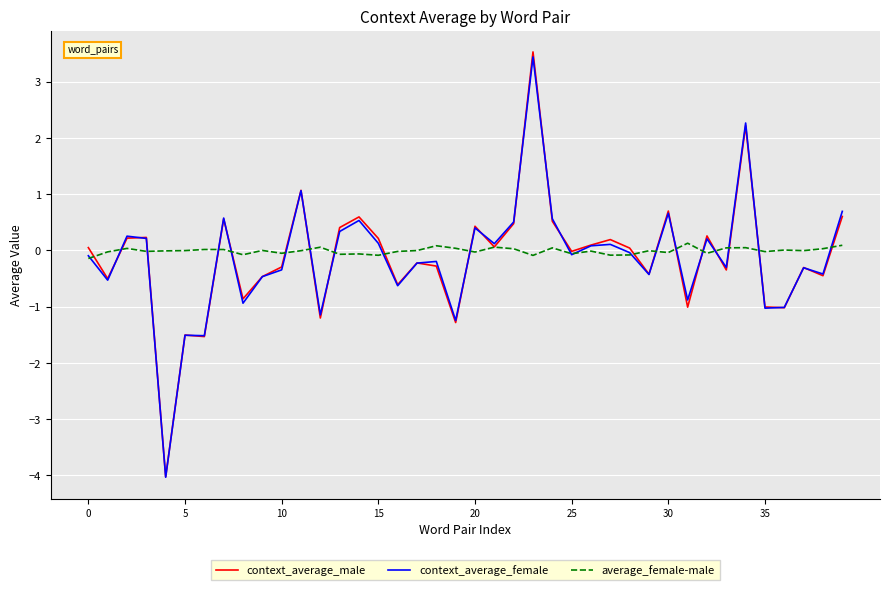

Does the chart have visible grid lines?

Yes